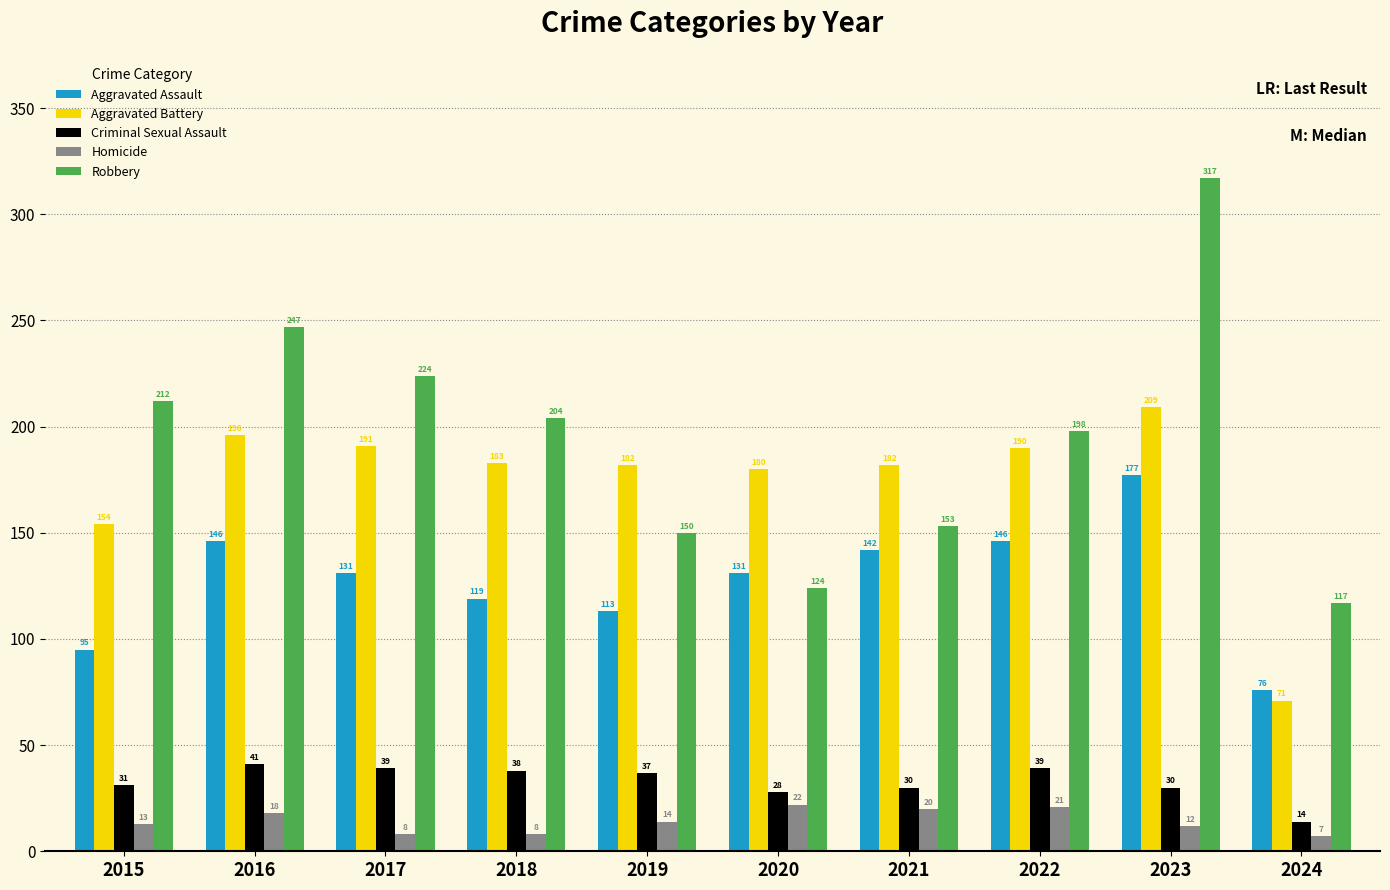

What are all the series names shown in the legend?

Aggravated Assault, Aggravated Battery, Criminal Sexual Assault, Homicide, Robbery